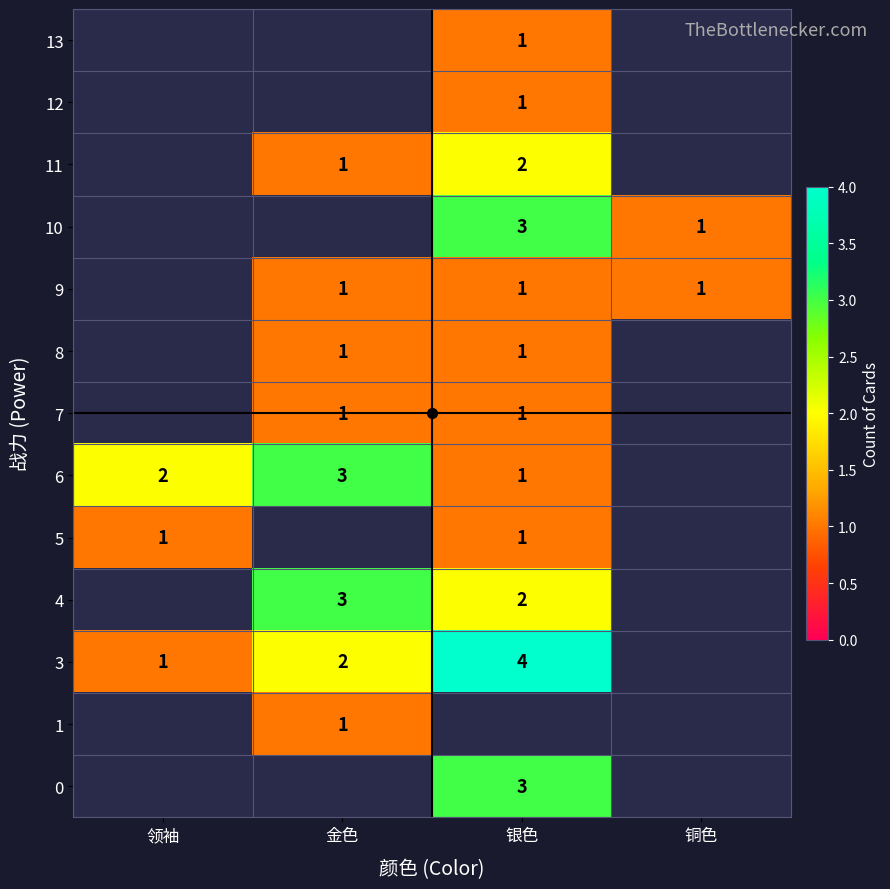

True or false: 7 has a value of 0.4 at 金色.

False